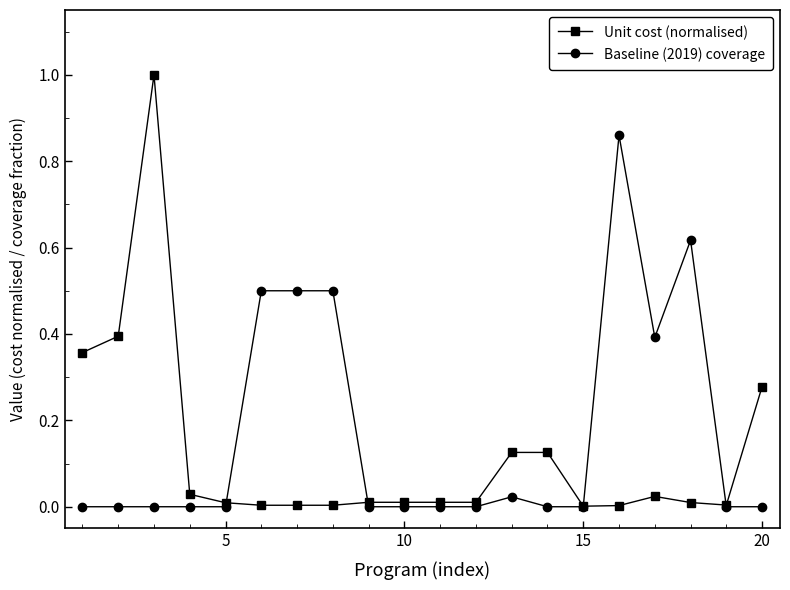

True or false: Baseline (2019) coverage has more than 1 interior local peaks.

True